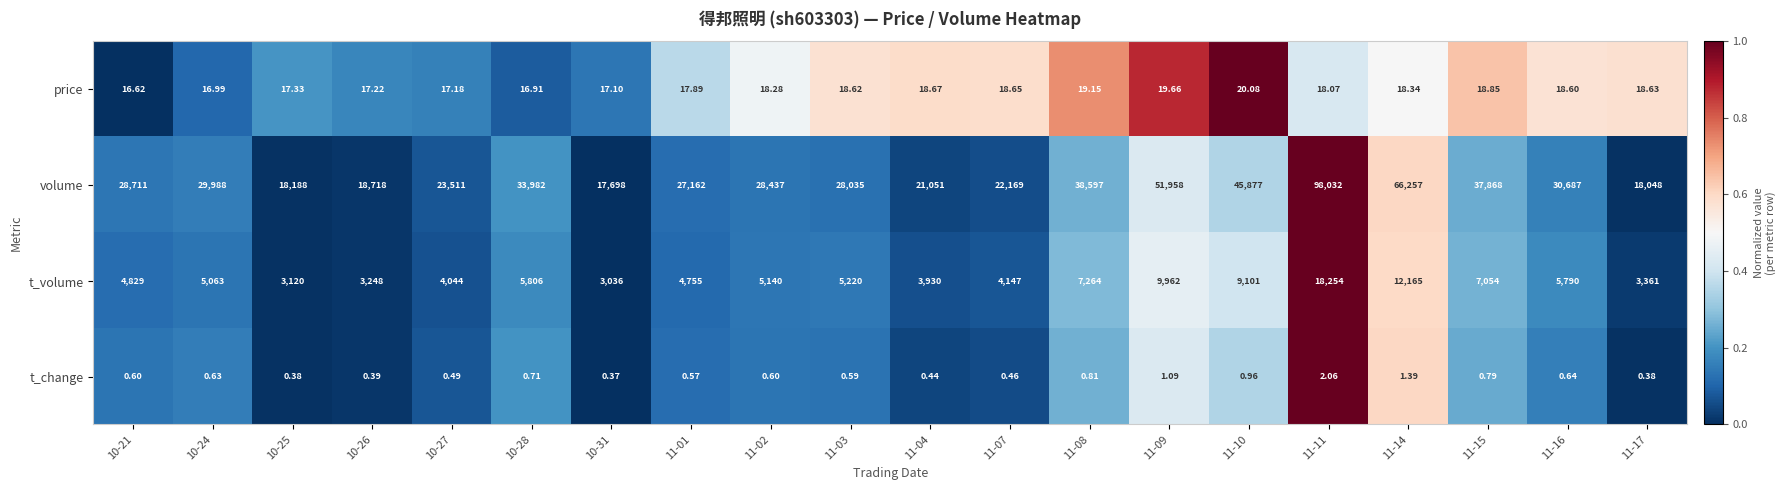

Which series has the widest spread of values?

volume